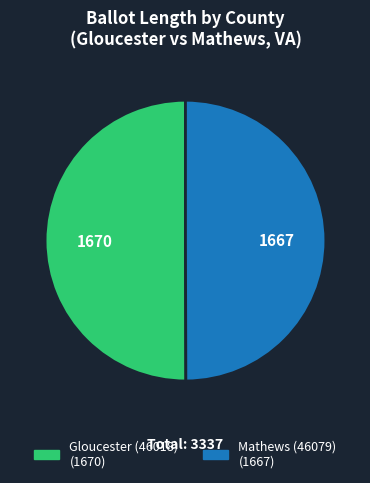

Approximately how many times larger is the value at Gloucester (46018) compared to Mathews (46079)?

1.0